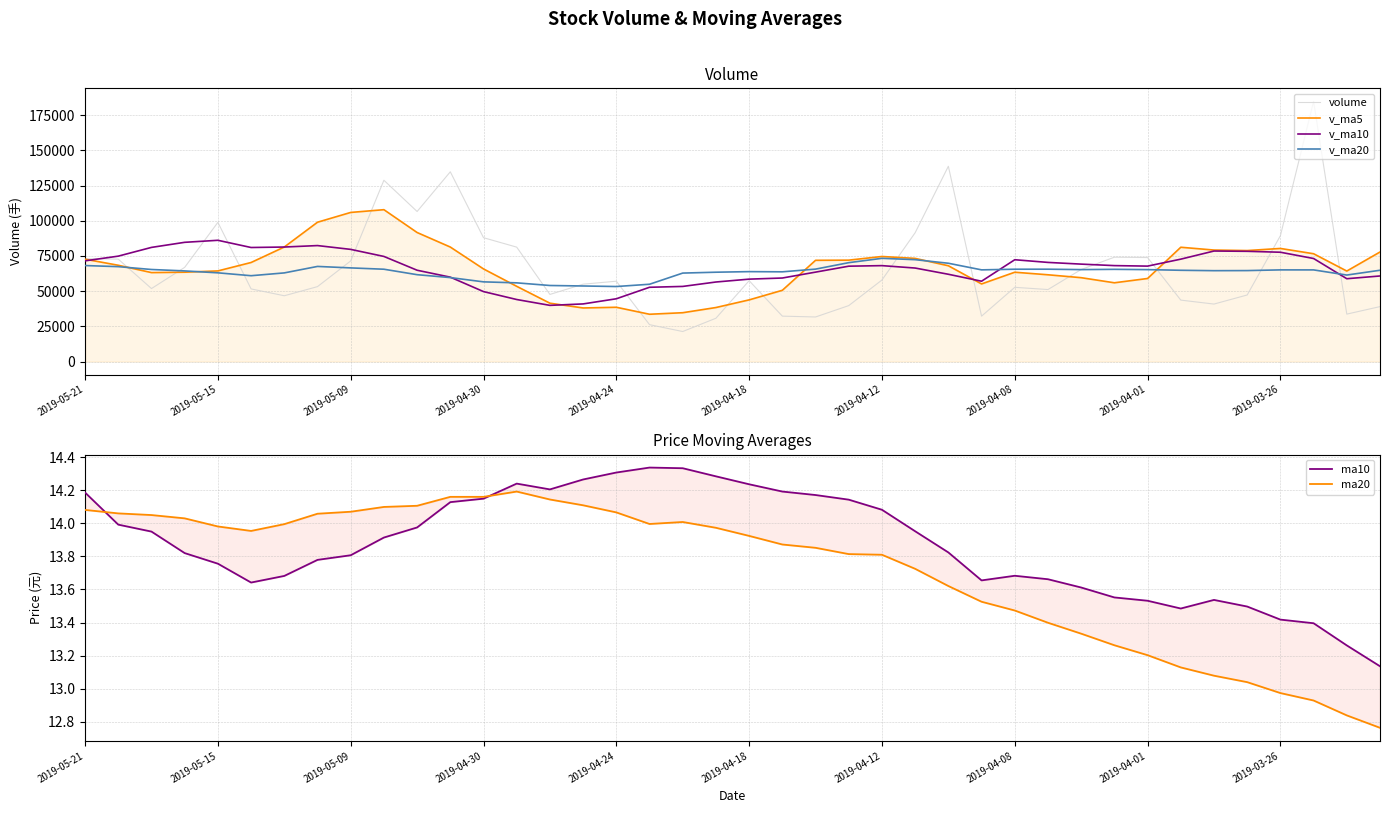

What is the sum of all volume values?

2640715.9